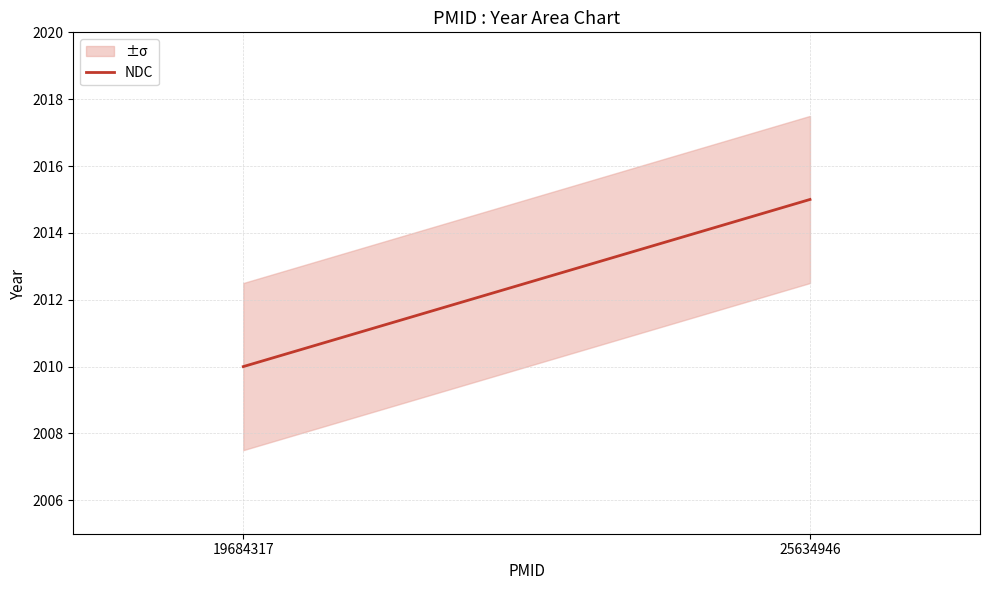

Is it true that the value at 19684317 is 2880?

False